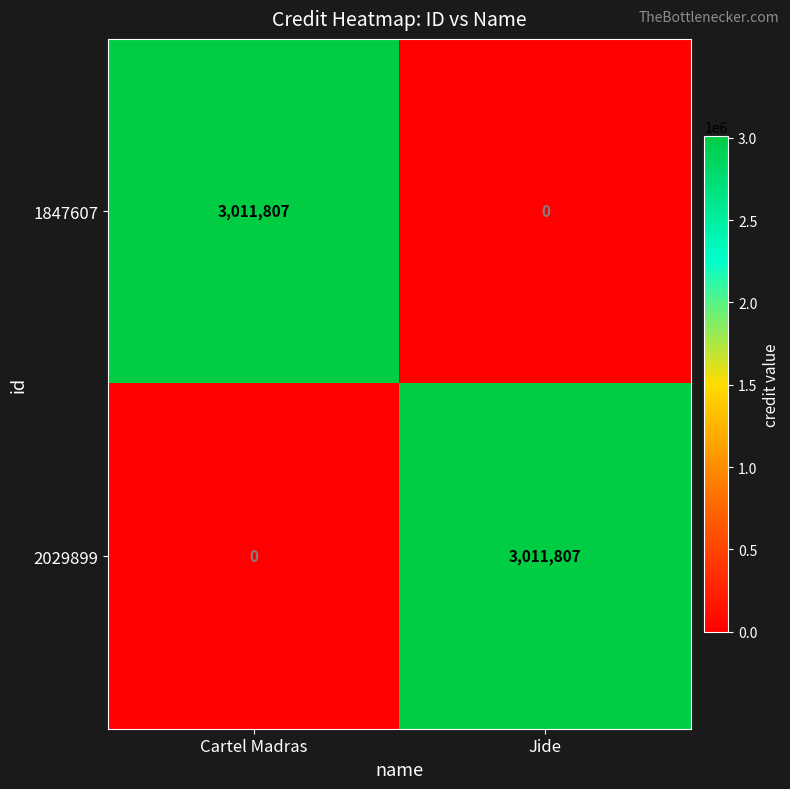

What is the spread (max minus min) of values at Cartel Madras?

3011807